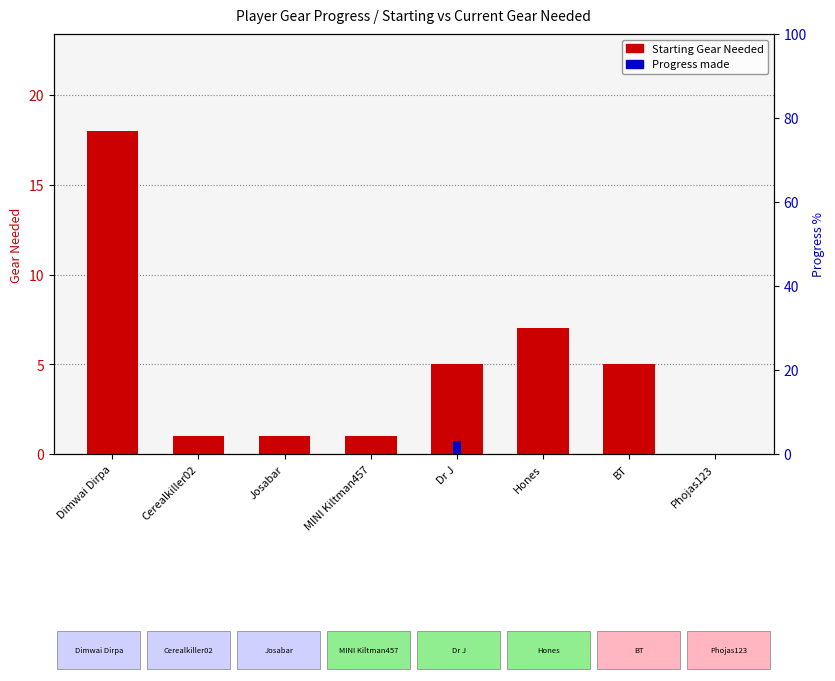

Reading left to right, transcribe all the data shown in this chart.

Starting Gear Needed: 18	1	1	1	5	7	5	0
Progress (progress made): 0	0	0	0	3	0	0	0